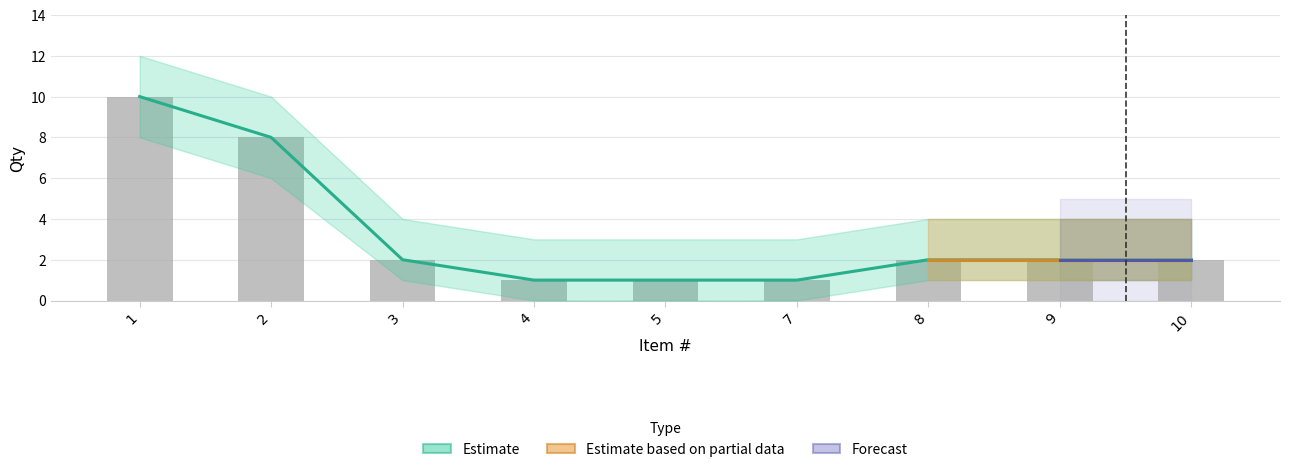

Between 8 and 9, which is larger?

8